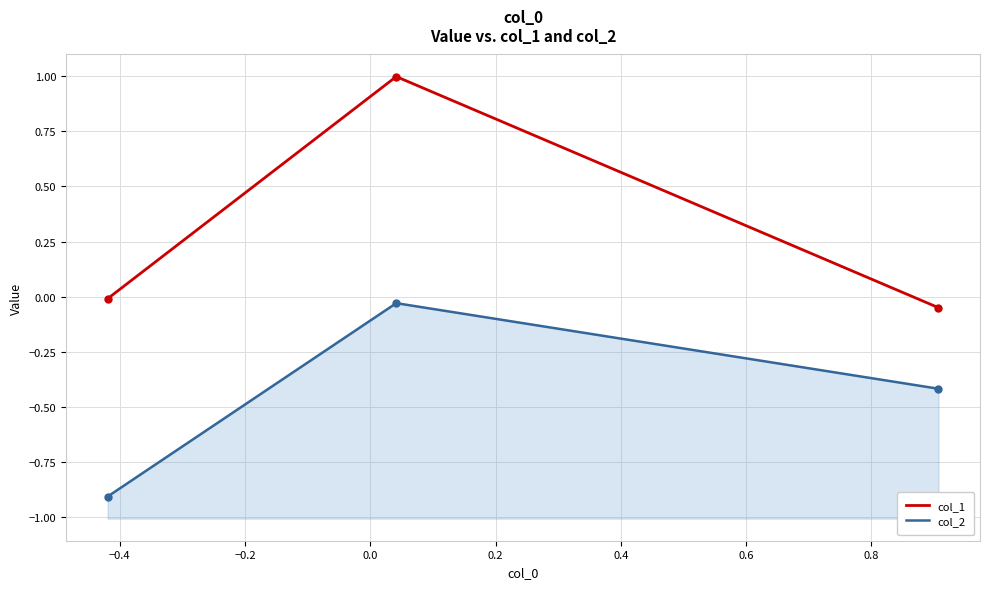

What is the minimum value for col_1?

-0.1